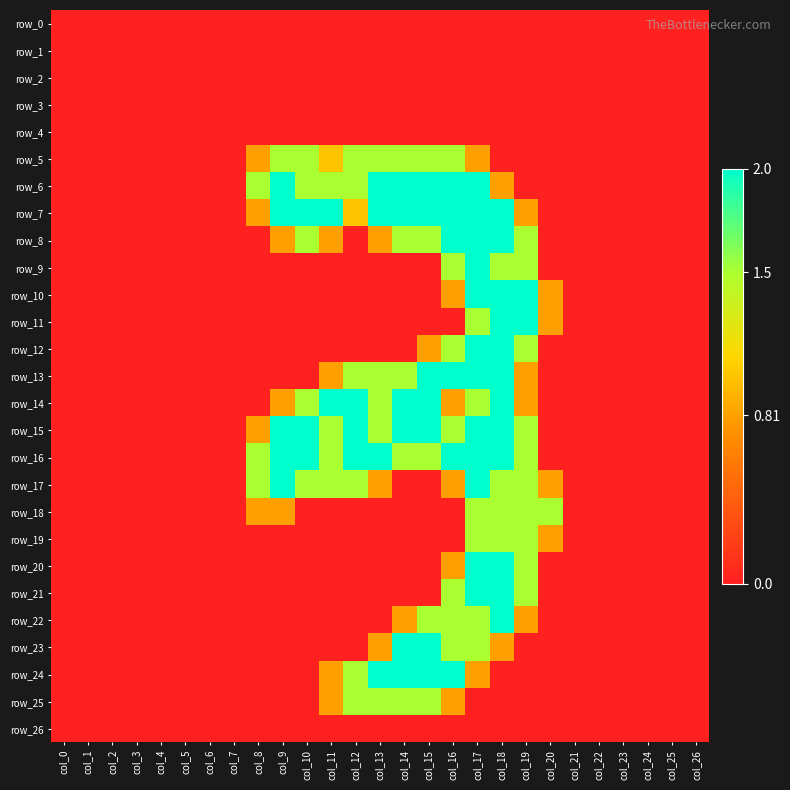

Reading left to right, extract all data points from this chart.

row_0: 0.0	0.0	0.0	0.0	0.0	0.0	0.0	0.0	0.0	0.0	0.0	0.0	0.0	0.0	0.0	0.0	0.0	0.0	0.0	0.0	0.0	0.0	0.0	0.0	0.0	0.0	0.0
row_1: 0.0	0.0	0.0	0.0	0.0	0.0	0.0	0.0	0.0	0.0	0.0	0.0	0.0	0.0	0.0	0.0	0.0	0.0	0.0	0.0	0.0	0.0	0.0	0.0	0.0	0.0	0.0
row_2: 0.0	0.0	0.0	0.0	0.0	0.0	0.0	0.0	0.0	0.0	0.0	0.0	0.0	0.0	0.0	0.0	0.0	0.0	0.0	0.0	0.0	0.0	0.0	0.0	0.0	0.0	0.0
row_3: 0.0	0.0	0.0	0.0	0.0	0.0	0.0	0.0	0.0	0.0	0.0	0.0	0.0	0.0	0.0	0.0	0.0	0.0	0.0	0.0	0.0	0.0	0.0	0.0	0.0	0.0	0.0
row_4: 0.0	0.0	0.0	0.0	0.0	0.0	0.0	0.0	0.0	0.0	0.0	0.0	0.0	0.0	0.0	0.0	0.0	0.0	0.0	0.0	0.0	0.0	0.0	0.0	0.0	0.0	0.0
row_5: 0.0	0.0	0.0	0.0	0.0	0.0	0.0	0.0	0.8	1.5	1.5	1.0	1.5	1.5	1.5	1.5	1.5	0.8	0.0	0.0	0.0	0.0	0.0	0.0	0.0	0.0	0.0
row_6: 0.0	0.0	0.0	0.0	0.0	0.0	0.0	0.0	1.5	2.0	1.5	1.5	1.5	2.0	2.0	2.0	2.0	2.0	0.8	0.0	0.0	0.0	0.0	0.0	0.0	0.0	0.0
row_7: 0.0	0.0	0.0	0.0	0.0	0.0	0.0	0.0	0.8	2.0	2.0	2.0	1.0	2.0	2.0	2.0	2.0	2.0	2.0	0.8	0.0	0.0	0.0	0.0	0.0	0.0	0.0
row_8: 0.0	0.0	0.0	0.0	0.0	0.0	0.0	0.0	0.0	0.8	1.5	0.8	0.0	0.8	1.5	1.5	2.0	2.0	2.0	1.5	0.0	0.0	0.0	0.0	0.0	0.0	0.0
row_9: 0.0	0.0	0.0	0.0	0.0	0.0	0.0	0.0	0.0	0.0	0.0	0.0	0.0	0.0	0.0	0.0	1.5	2.0	1.5	1.5	0.0	0.0	0.0	0.0	0.0	0.0	0.0
row_10: 0.0	0.0	0.0	0.0	0.0	0.0	0.0	0.0	0.0	0.0	0.0	0.0	0.0	0.0	0.0	0.0	0.8	2.0	2.0	2.0	0.8	0.0	0.0	0.0	0.0	0.0	0.0
row_11: 0.0	0.0	0.0	0.0	0.0	0.0	0.0	0.0	0.0	0.0	0.0	0.0	0.0	0.0	0.0	0.0	0.0	1.5	2.0	2.0	0.8	0.0	0.0	0.0	0.0	0.0	0.0
row_12: 0.0	0.0	0.0	0.0	0.0	0.0	0.0	0.0	0.0	0.0	0.0	0.0	0.0	0.0	0.0	0.8	1.5	2.0	2.0	1.5	0.0	0.0	0.0	0.0	0.0	0.0	0.0
row_13: 0.0	0.0	0.0	0.0	0.0	0.0	0.0	0.0	0.0	0.0	0.0	0.8	1.5	1.5	1.5	2.0	2.0	2.0	2.0	0.8	0.0	0.0	0.0	0.0	0.0	0.0	0.0
row_14: 0.0	0.0	0.0	0.0	0.0	0.0	0.0	0.0	0.0	0.8	1.5	2.0	2.0	1.5	2.0	2.0	0.8	1.5	2.0	0.8	0.0	0.0	0.0	0.0	0.0	0.0	0.0
row_15: 0.0	0.0	0.0	0.0	0.0	0.0	0.0	0.0	0.8	2.0	2.0	1.5	2.0	1.5	2.0	2.0	1.5	2.0	2.0	1.5	0.0	0.0	0.0	0.0	0.0	0.0	0.0
row_16: 0.0	0.0	0.0	0.0	0.0	0.0	0.0	0.0	1.5	2.0	2.0	1.5	2.0	2.0	1.5	1.5	2.0	2.0	2.0	1.5	0.0	0.0	0.0	0.0	0.0	0.0	0.0
row_17: 0.0	0.0	0.0	0.0	0.0	0.0	0.0	0.0	1.5	2.0	1.5	1.5	1.5	0.8	0.0	0.0	0.8	2.0	1.5	1.5	0.8	0.0	0.0	0.0	0.0	0.0	0.0
row_18: 0.0	0.0	0.0	0.0	0.0	0.0	0.0	0.0	0.8	0.8	0.0	0.0	0.0	0.0	0.0	0.0	0.0	1.5	1.5	1.5	1.5	0.0	0.0	0.0	0.0	0.0	0.0
row_19: 0.0	0.0	0.0	0.0	0.0	0.0	0.0	0.0	0.0	0.0	0.0	0.0	0.0	0.0	0.0	0.0	0.0	1.5	1.5	1.5	0.8	0.0	0.0	0.0	0.0	0.0	0.0
row_20: 0.0	0.0	0.0	0.0	0.0	0.0	0.0	0.0	0.0	0.0	0.0	0.0	0.0	0.0	0.0	0.0	0.8	2.0	2.0	1.5	0.0	0.0	0.0	0.0	0.0	0.0	0.0
row_21: 0.0	0.0	0.0	0.0	0.0	0.0	0.0	0.0	0.0	0.0	0.0	0.0	0.0	0.0	0.0	0.0	1.5	2.0	2.0	1.5	0.0	0.0	0.0	0.0	0.0	0.0	0.0
row_22: 0.0	0.0	0.0	0.0	0.0	0.0	0.0	0.0	0.0	0.0	0.0	0.0	0.0	0.0	0.8	1.5	1.5	1.5	2.0	0.8	0.0	0.0	0.0	0.0	0.0	0.0	0.0
row_23: 0.0	0.0	0.0	0.0	0.0	0.0	0.0	0.0	0.0	0.0	0.0	0.0	0.0	0.8	2.0	2.0	1.5	1.5	0.8	0.0	0.0	0.0	0.0	0.0	0.0	0.0	0.0
row_24: 0.0	0.0	0.0	0.0	0.0	0.0	0.0	0.0	0.0	0.0	0.0	0.8	1.5	2.0	2.0	2.0	2.0	0.8	0.0	0.0	0.0	0.0	0.0	0.0	0.0	0.0	0.0
row_25: 0.0	0.0	0.0	0.0	0.0	0.0	0.0	0.0	0.0	0.0	0.0	0.8	1.5	1.5	1.5	1.5	0.8	0.0	0.0	0.0	0.0	0.0	0.0	0.0	0.0	0.0	0.0
row_26: 0.0	0.0	0.0	0.0	0.0	0.0	0.0	0.0	0.0	0.0	0.0	0.0	0.0	0.0	0.0	0.0	0.0	0.0	0.0	0.0	0.0	0.0	0.0	0.0	0.0	0.0	0.0